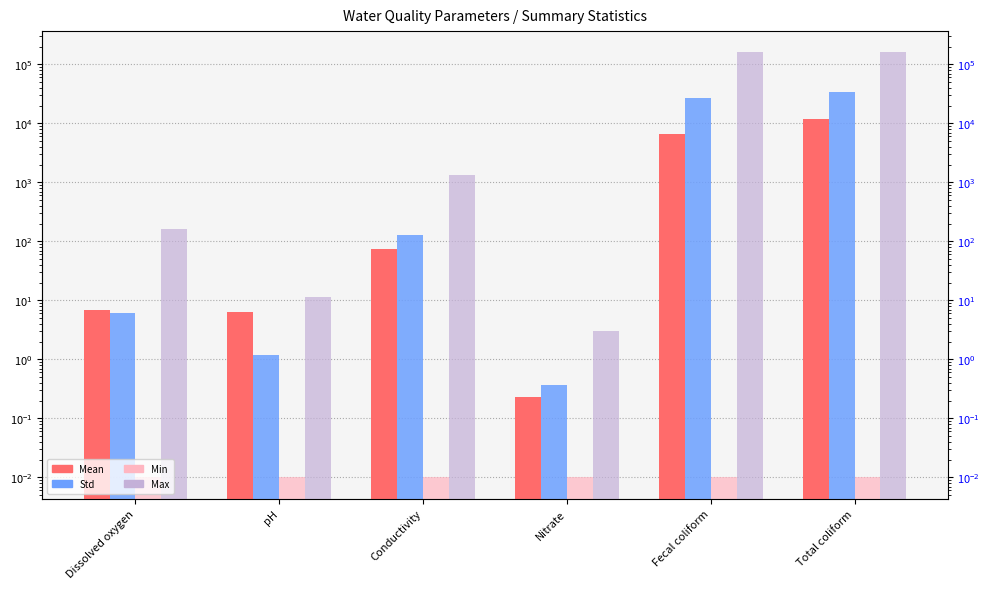

Is the value of Mean at Nitrate greater than the value of Max at Total coliform?

No